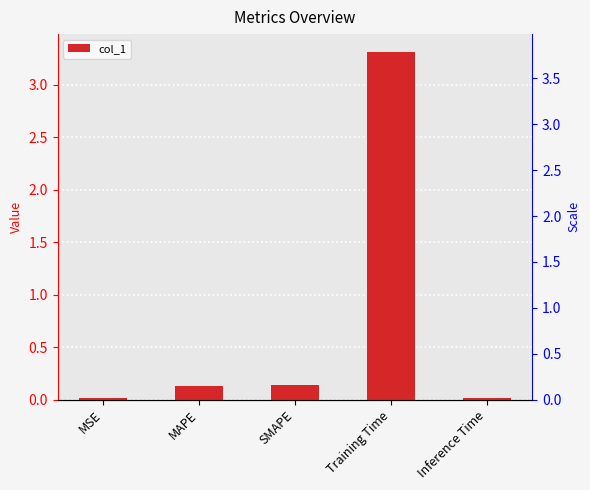

What is the difference between the values at MSE and SMAPE?

0.1